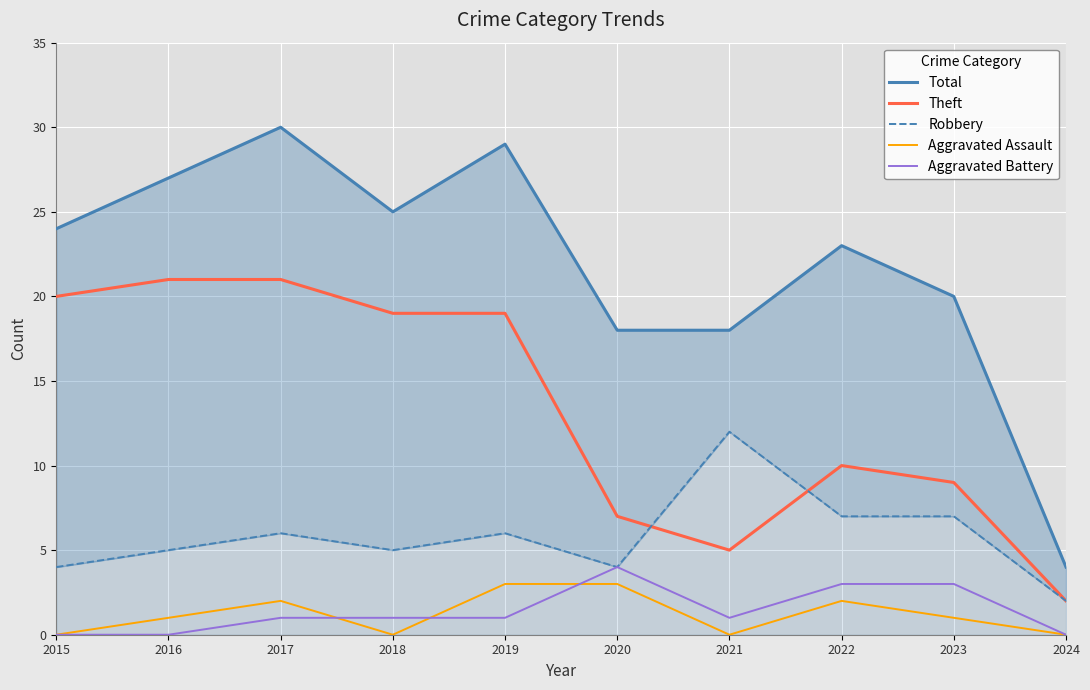

Is it true that Aggravated Battery equals 3 at 2015?

False